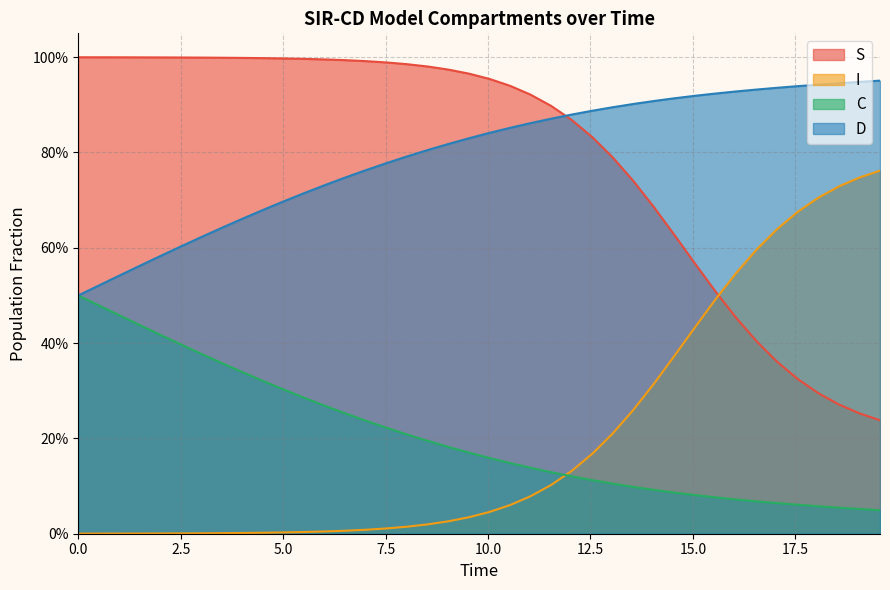

Which series has the widest spread of values?

I